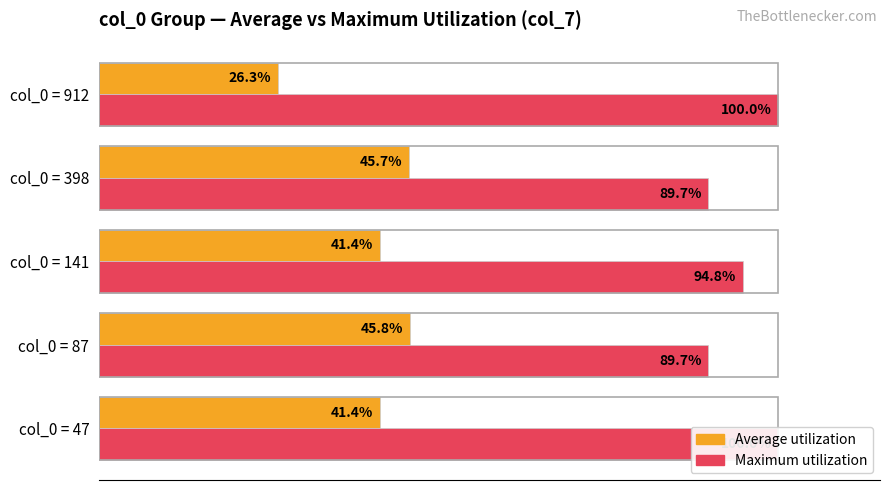

Count the number of data series in this chart.

2